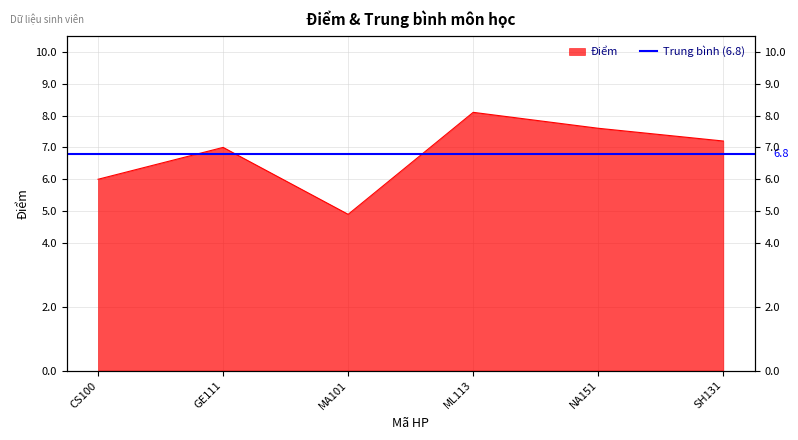

What position from the right is ML113?

3